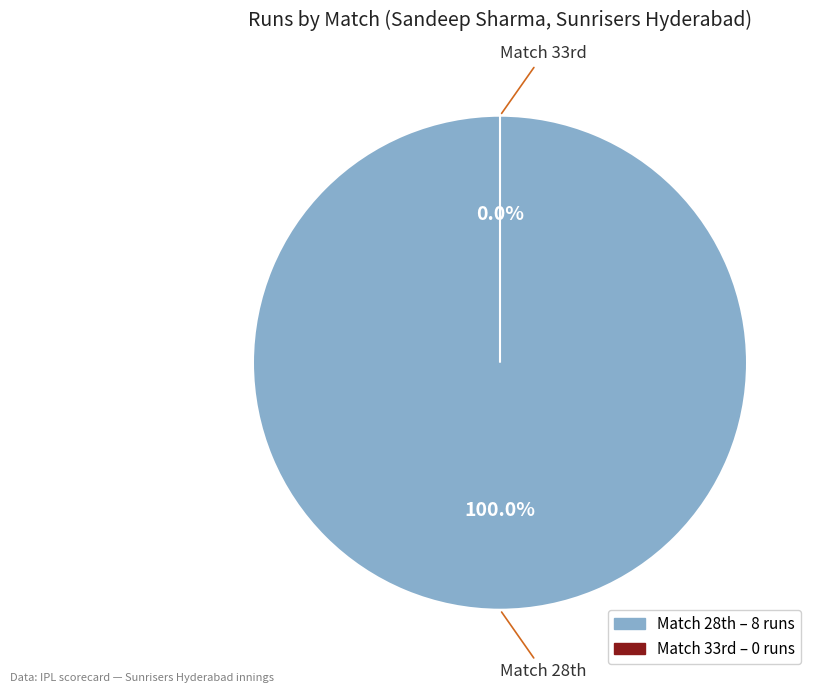

Count the number of slices in the pie.

2